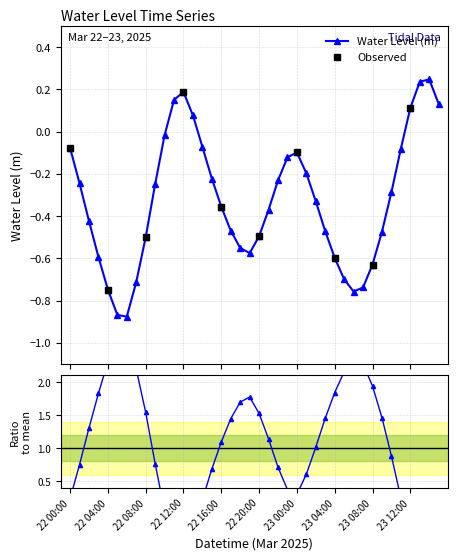

Which category has the lowest value across all series?

22 06:00